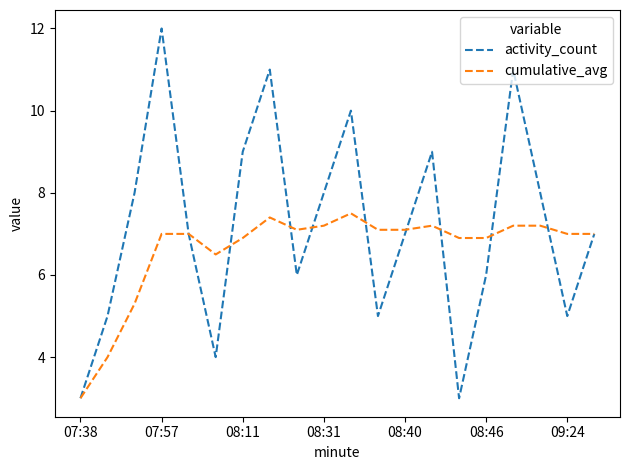

Which series has the largest range (max minus min)?

activity_count